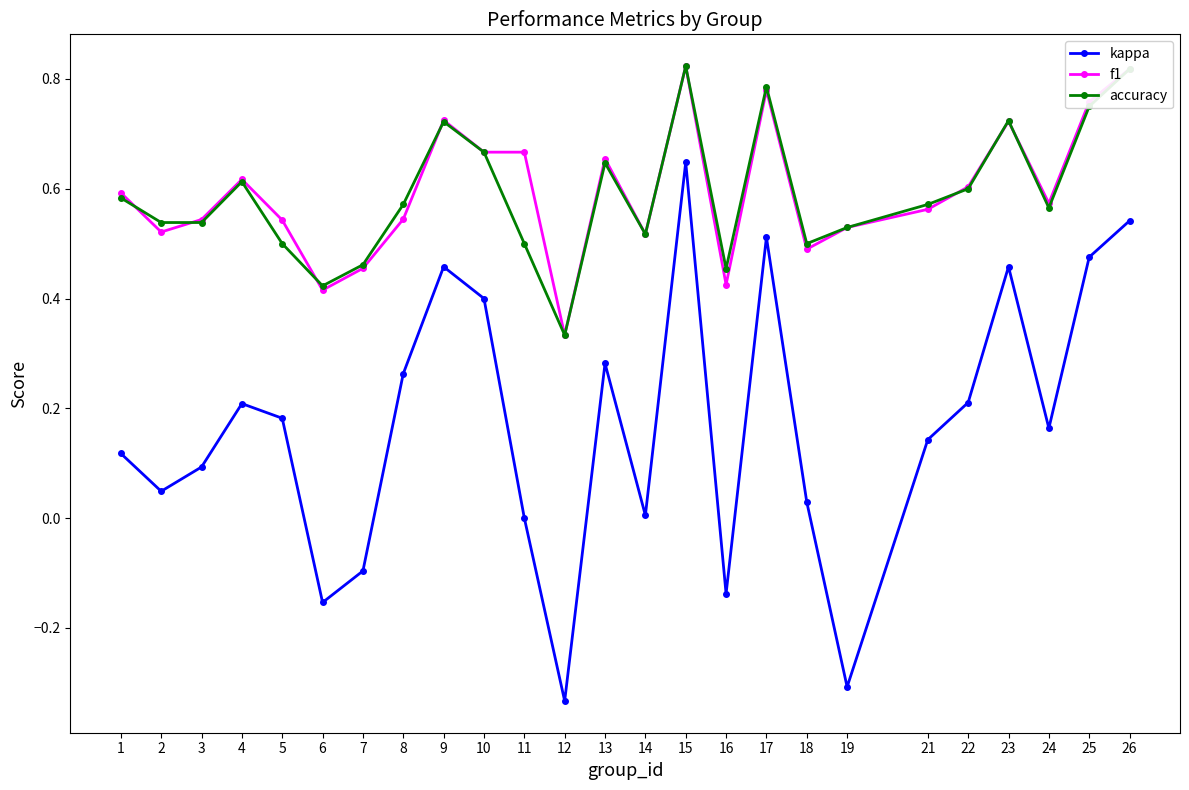

At which label does accuracy reach its minimum?

12